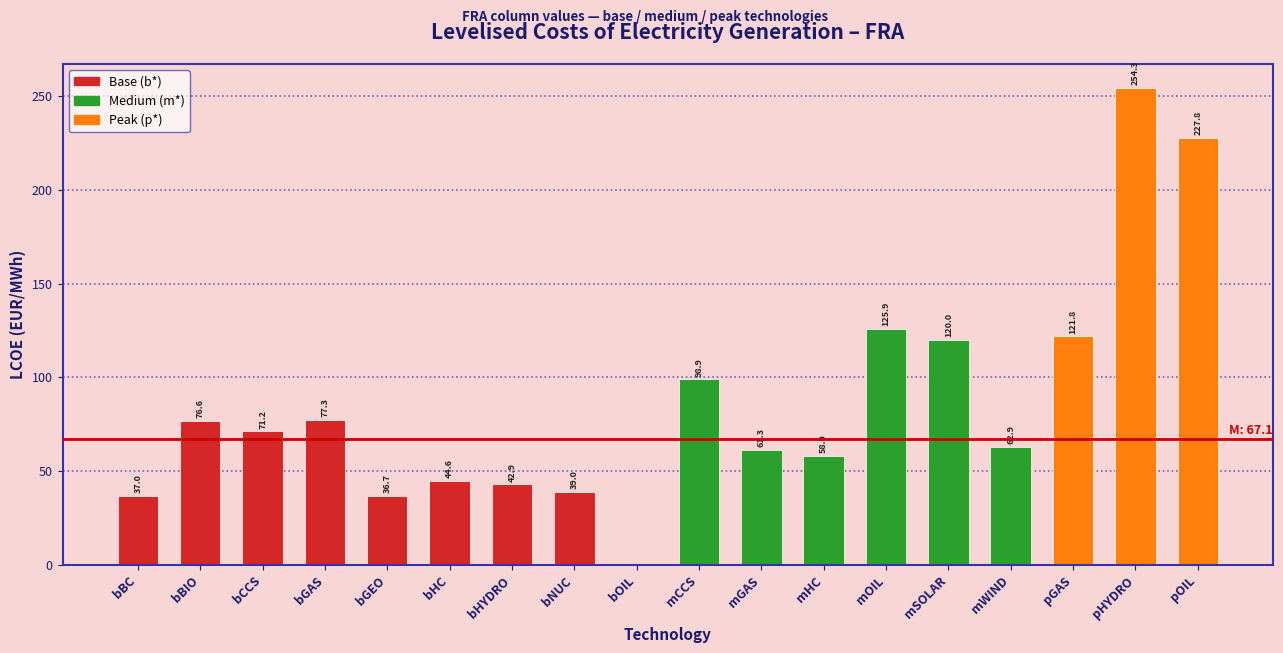

Reading left to right, transcribe all the data shown in this chart.

bBC=37.0	bBIO=76.6	bCCS=71.2	bGAS=77.3	bGEO=36.7	bHC=44.6	bHYDRO=42.9	bNUC=39.0	bOIL=0.0	mCCS=98.9	mGAS=61.3	mHC=58.0	mOIL=125.9	mSOLAR=120.0	mWIND=62.9	pGAS=121.8	pHYDRO=254.3	pOIL=227.8